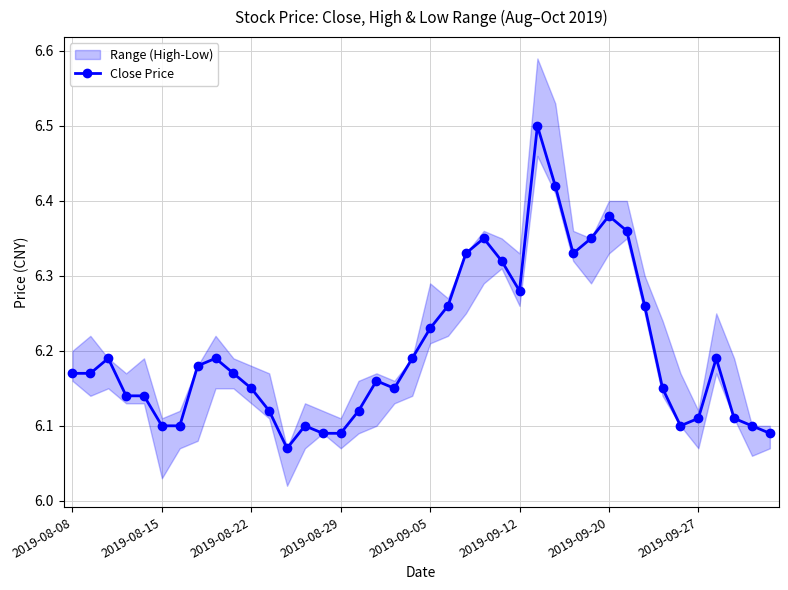

Count the Close Price values in the range 6 to 7.

40